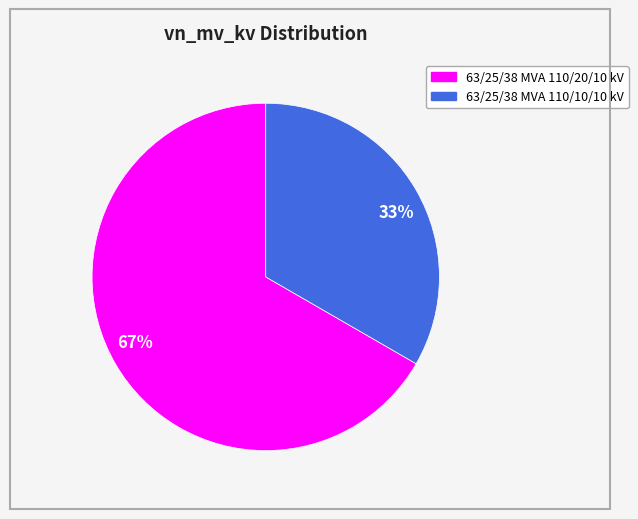

Is the sum of 33% and 67% greater than half?

Yes